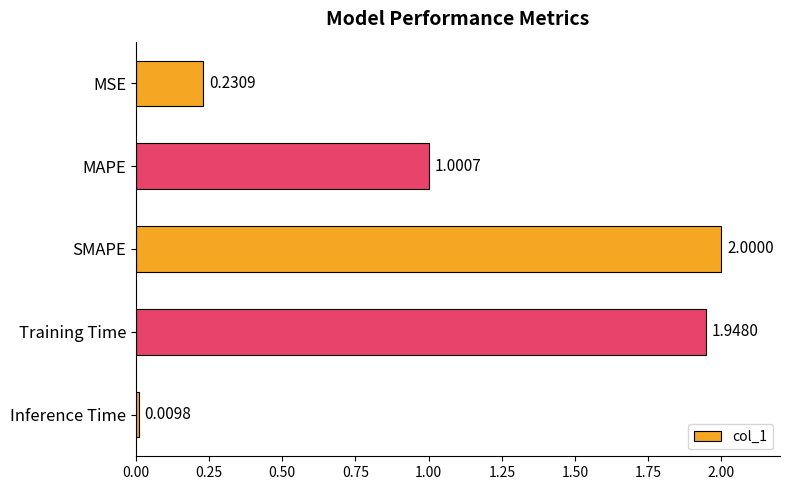

Rank the categories by value from lowest to highest.

Inference Time, MSE, MAPE, Training Time, SMAPE